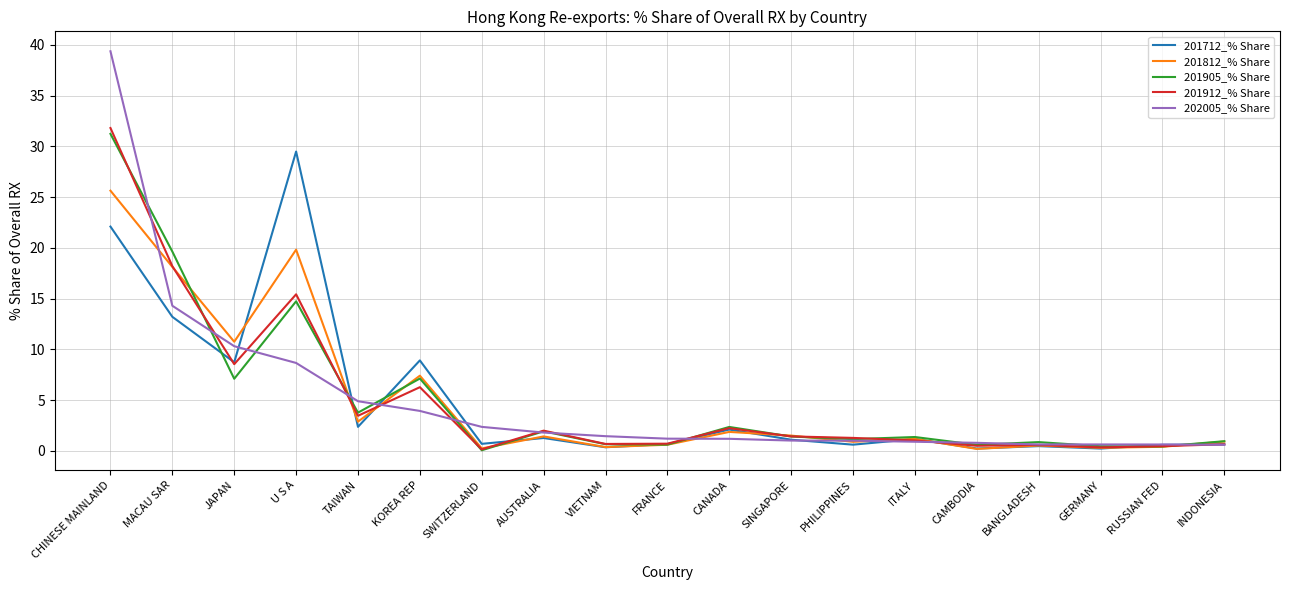

Which series has the largest range (max minus min)?

202005_% Share